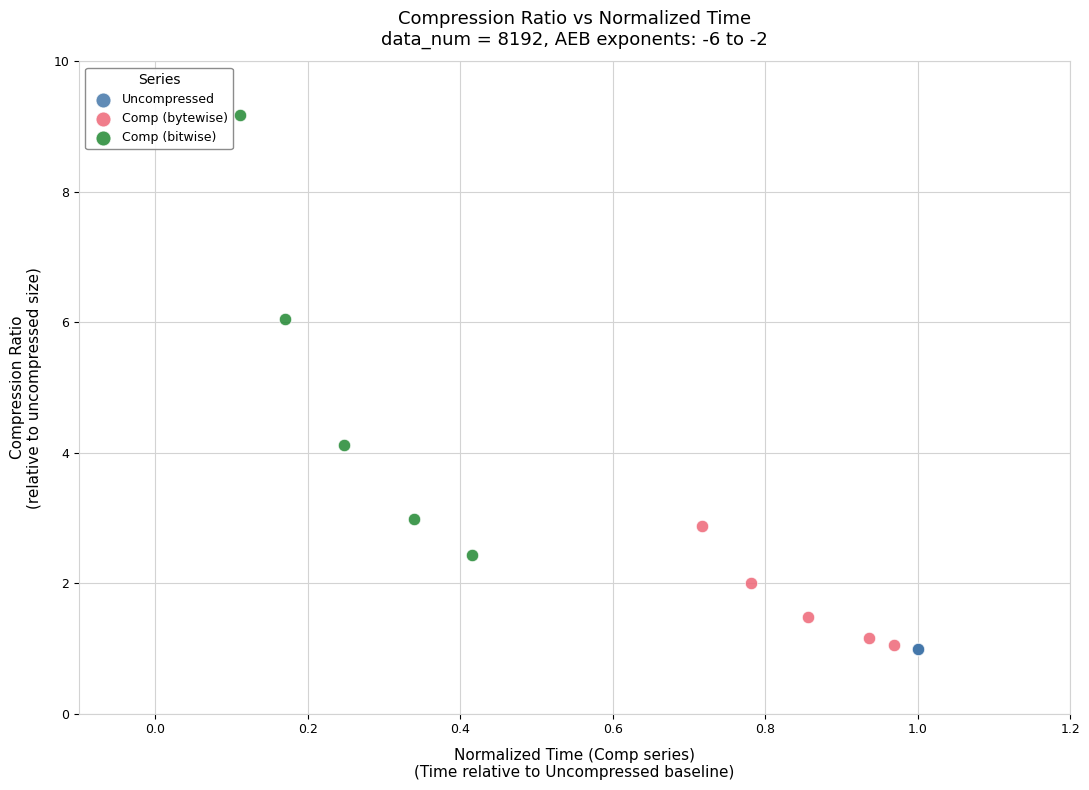

Which series contains the highest Y value?

Comp (bitwise)